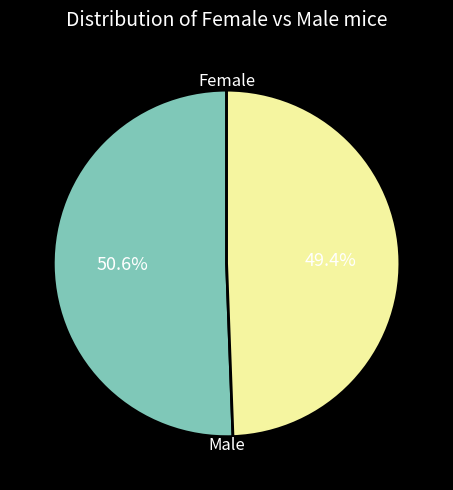

Does any single category account for the majority?

Yes